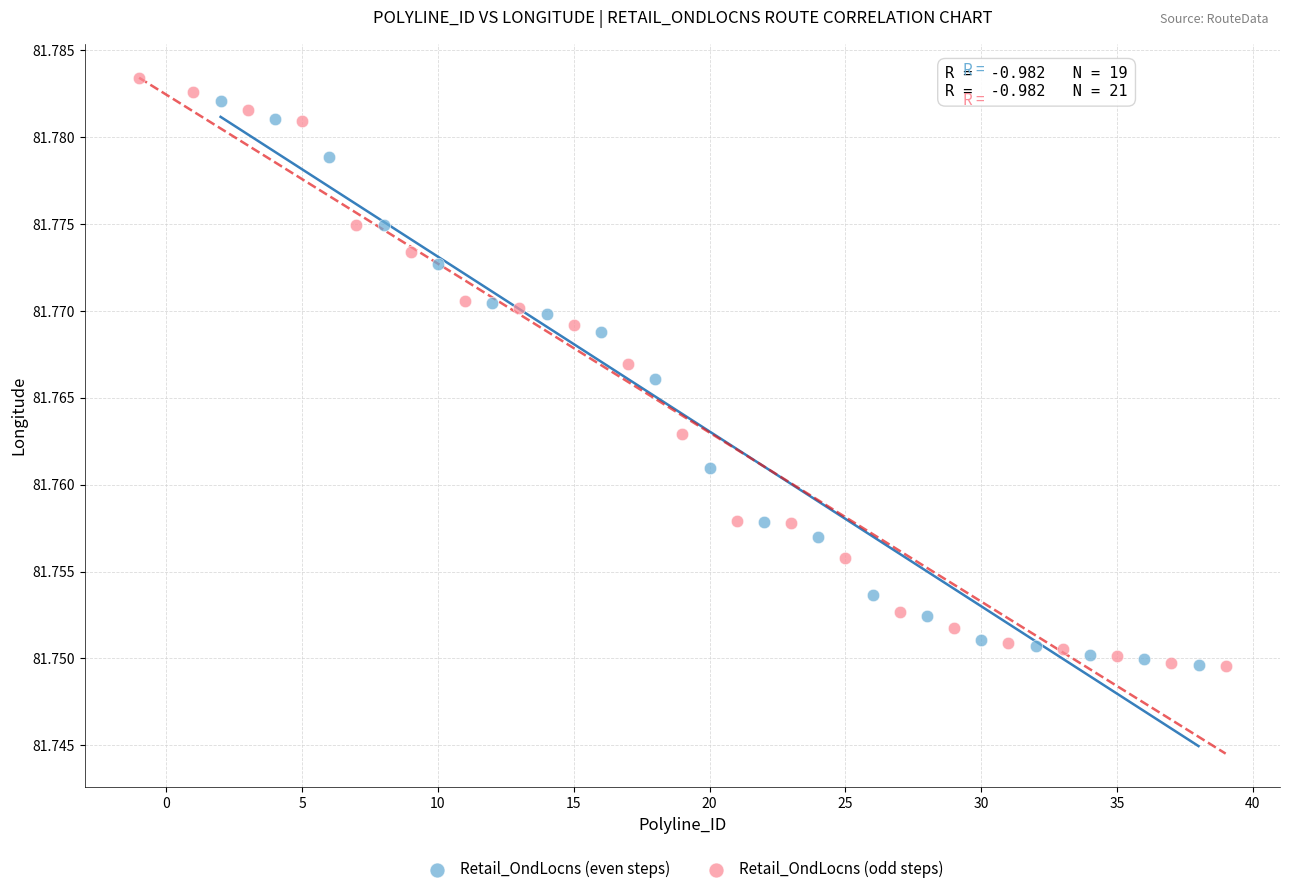

Which series reaches the maximum Y coordinate?

Retail_OndLocns (odd steps)